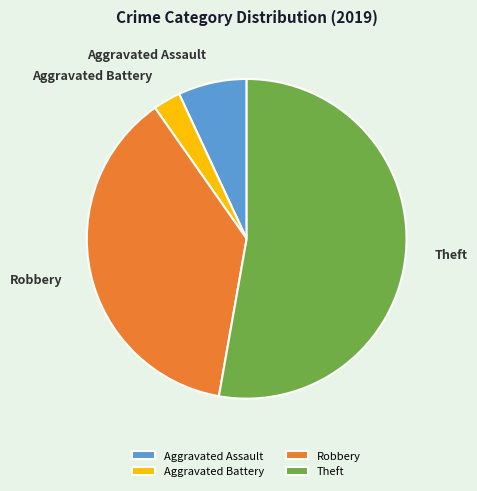

What is the ratio of the value at Aggravated Battery to the value at Aggravated Assault?

0.4